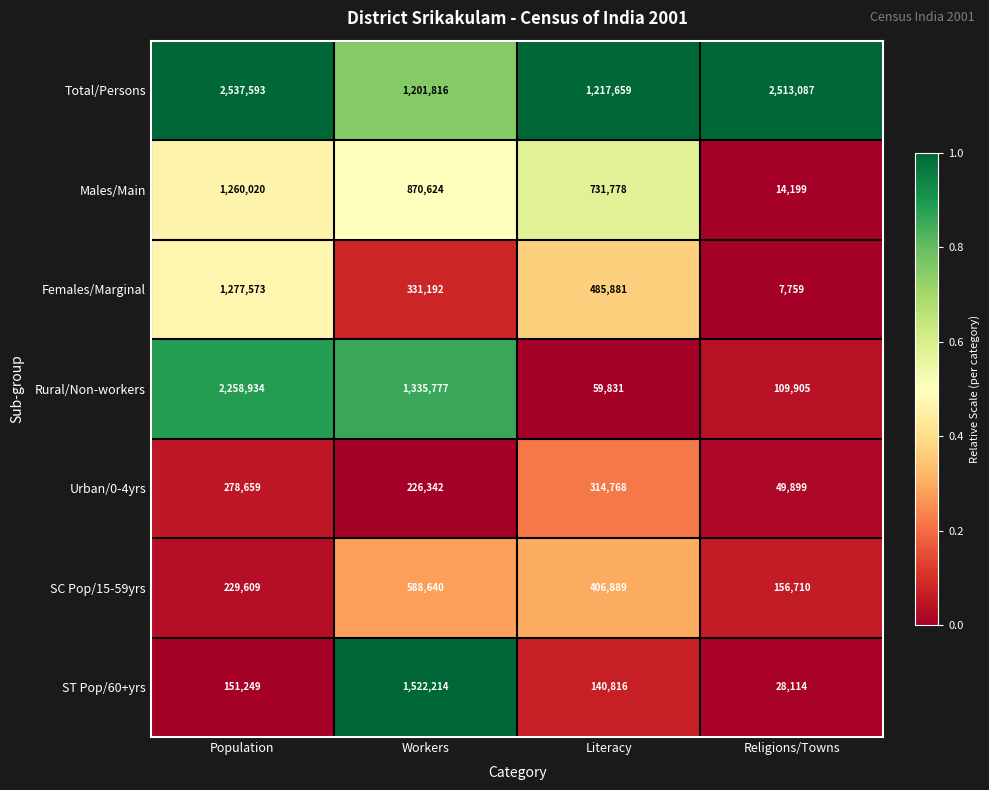

What is the greatest value displayed?

2537593